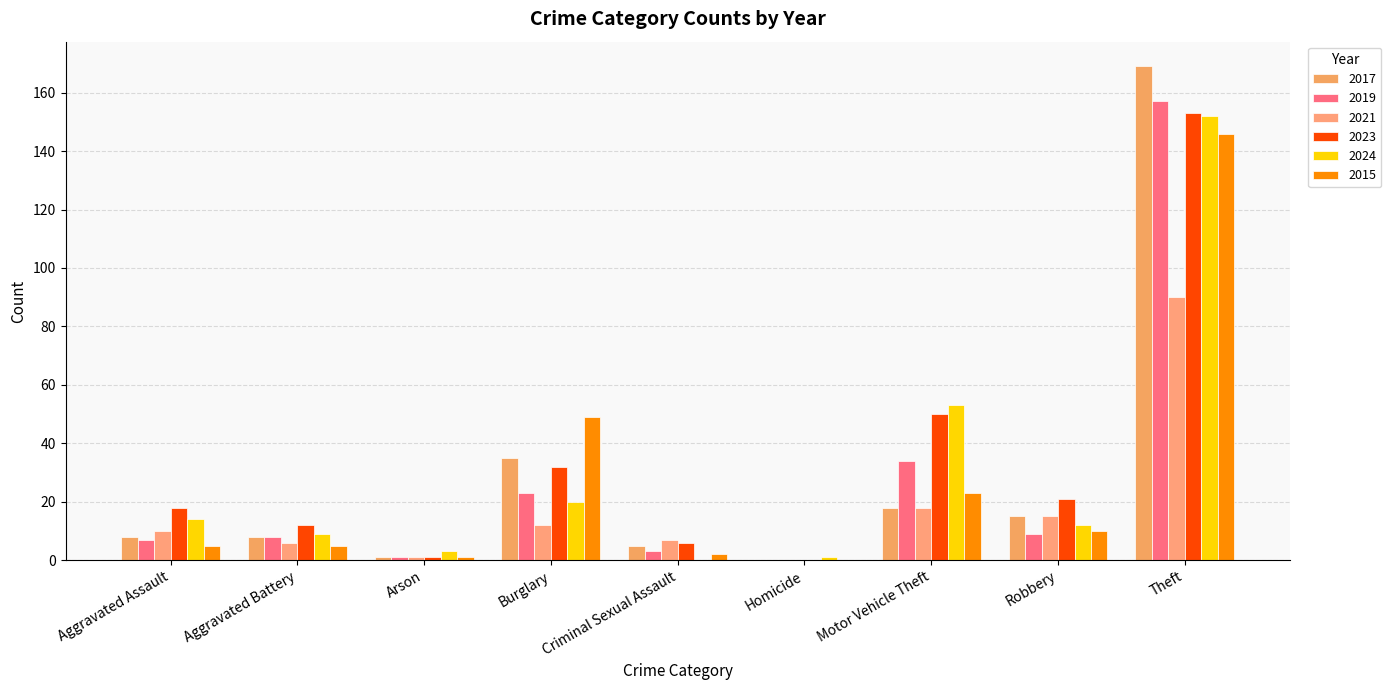

Count the number of data series in this chart.

6